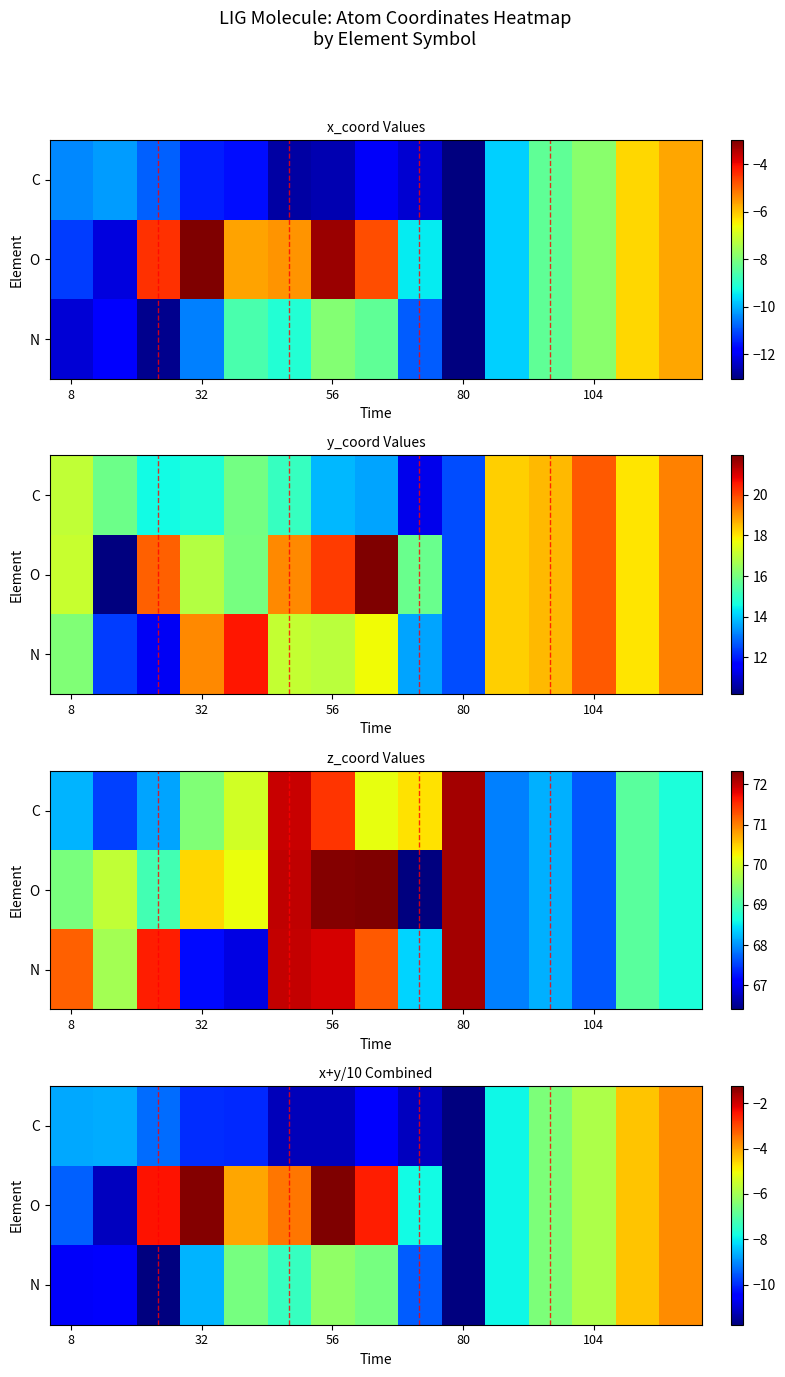

Which series has the widest spread of values?

O